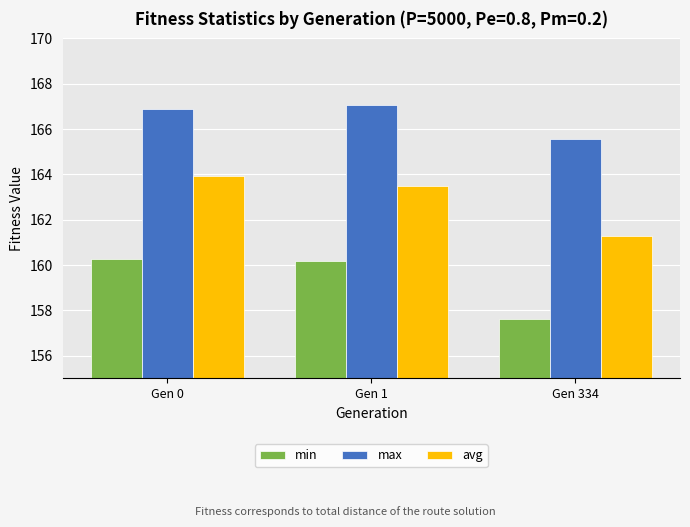

Which series has the largest total across all categories?

max